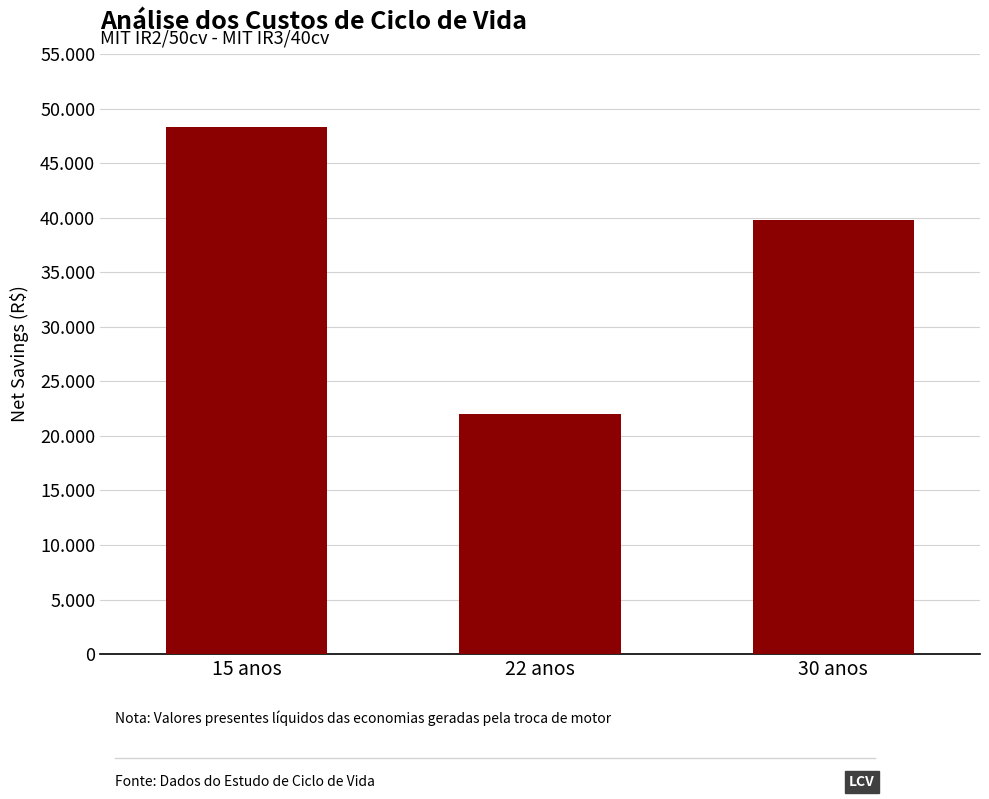

What is the average value?

36699.0